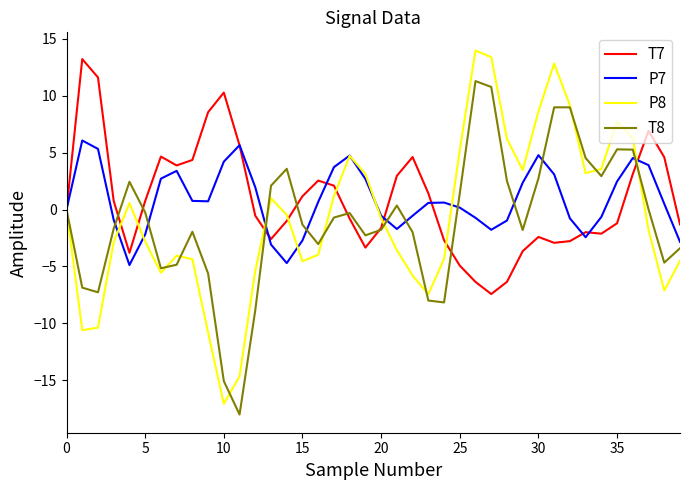

Which series has the largest range (max minus min)?

P8